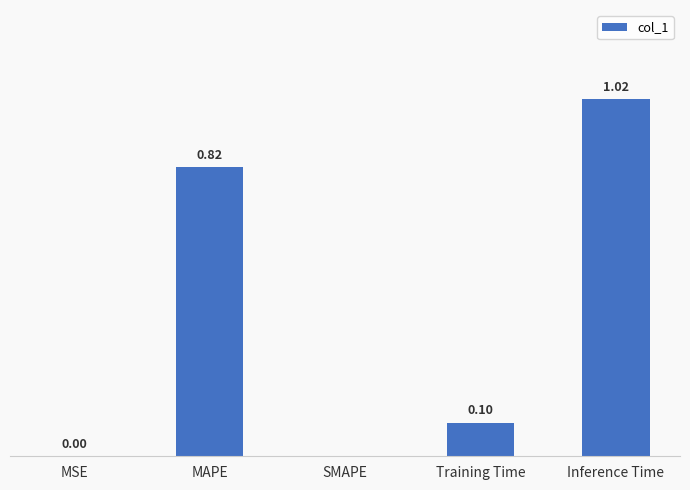

Which has a higher value, MSE or MAPE?

MAPE